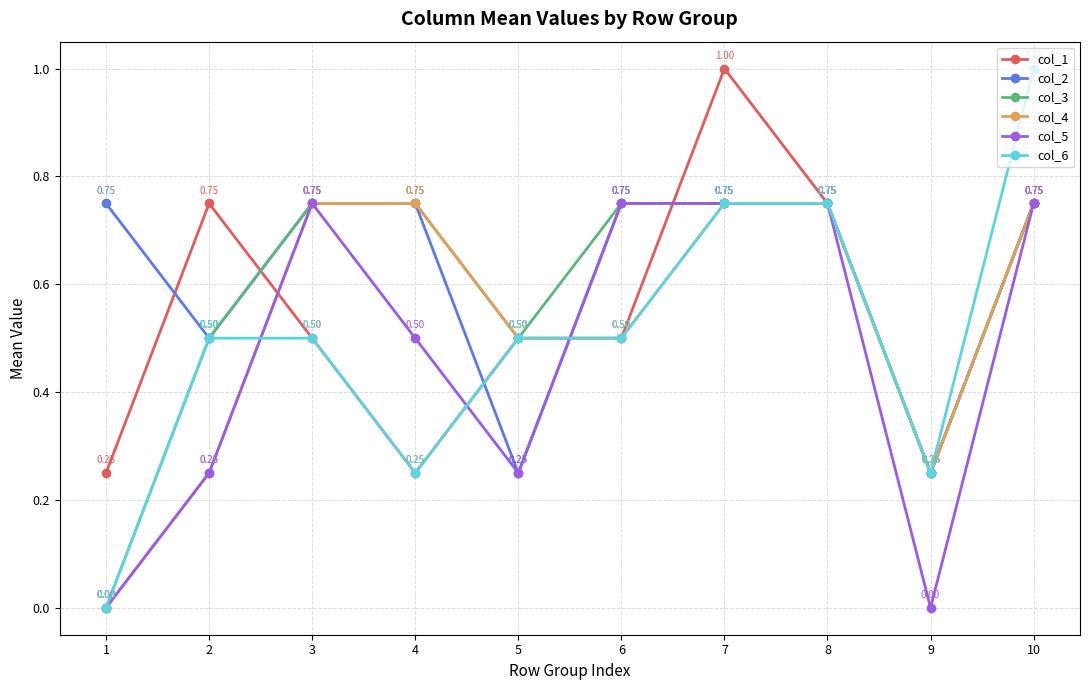

How many col_5 values are between 0 and 1?

10